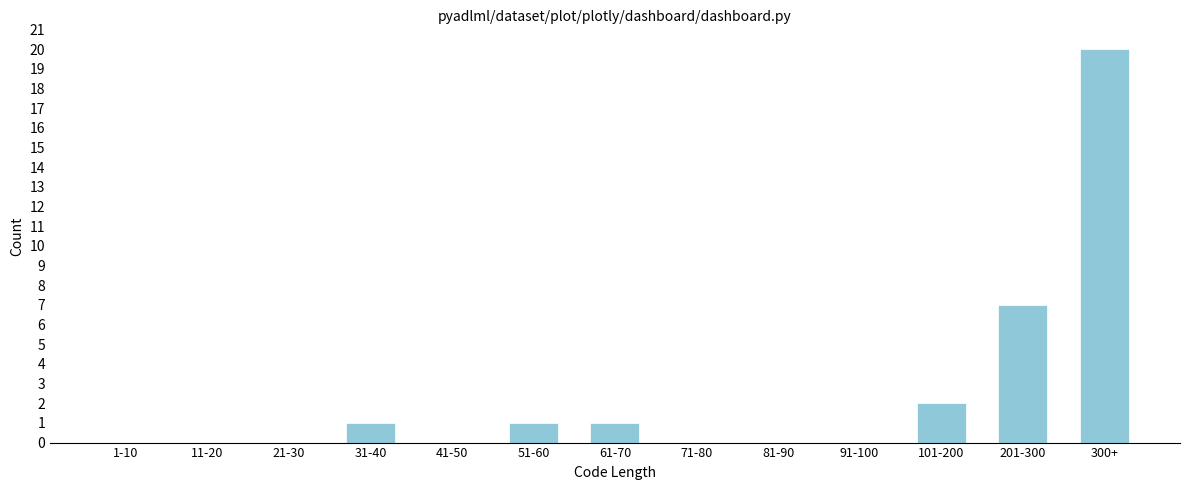

Reading right to left, extract all data points from this chart.

300+=20	201-300=7	101-200=2	91-100=0	81-90=0	71-80=0	61-70=1	51-60=1	41-50=0	31-40=1	21-30=0	11-20=0	1-10=0